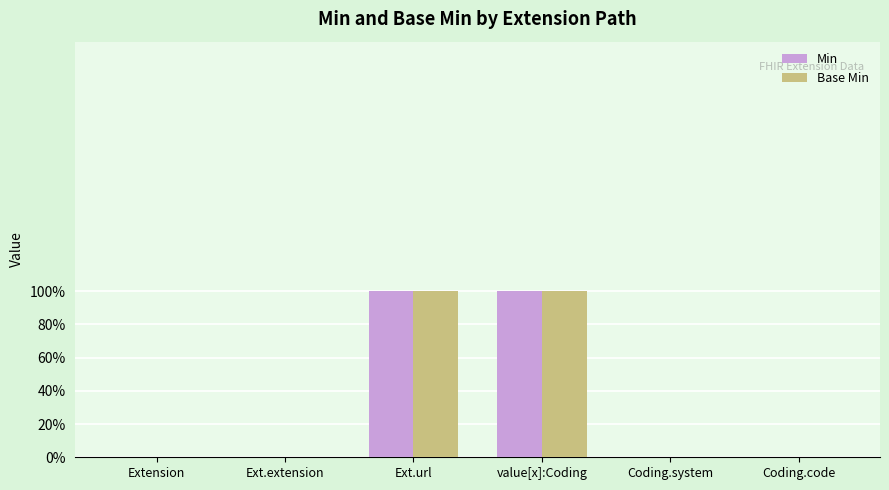

Where is Base Min nearest to the value 0?

Extension